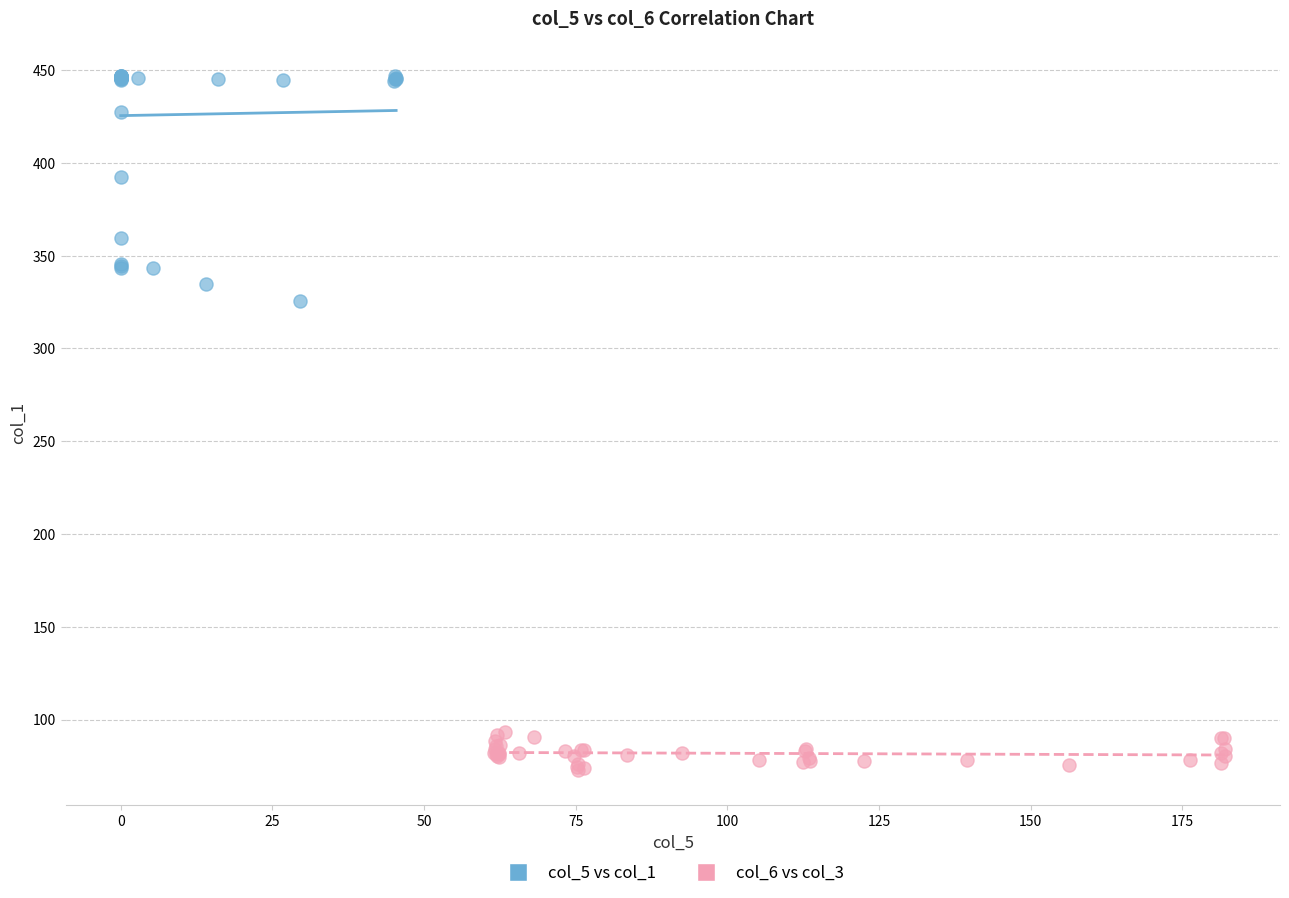

Which series contains the highest Y value?

col_5 vs col_1